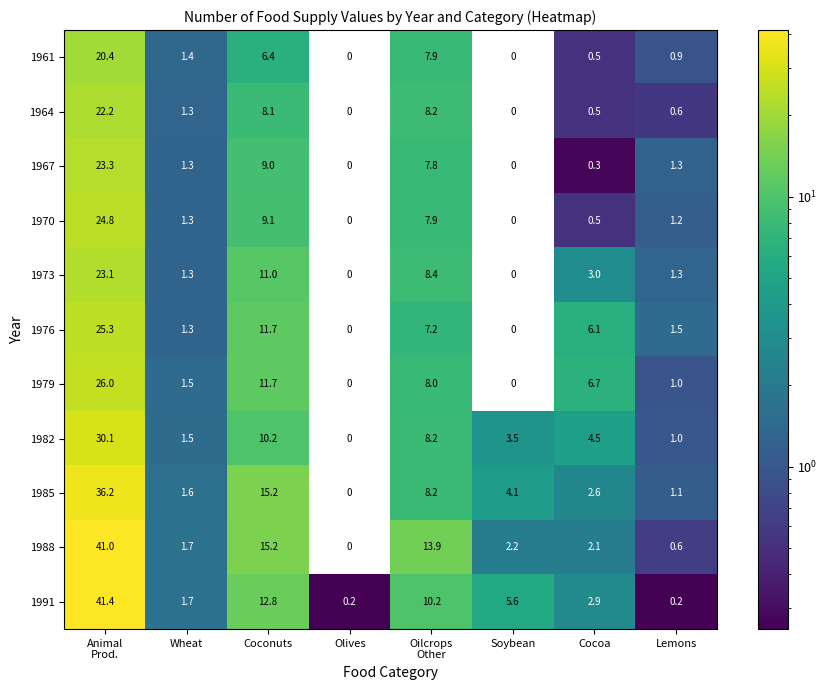

What is the maximum value shown in the chart?

41.4